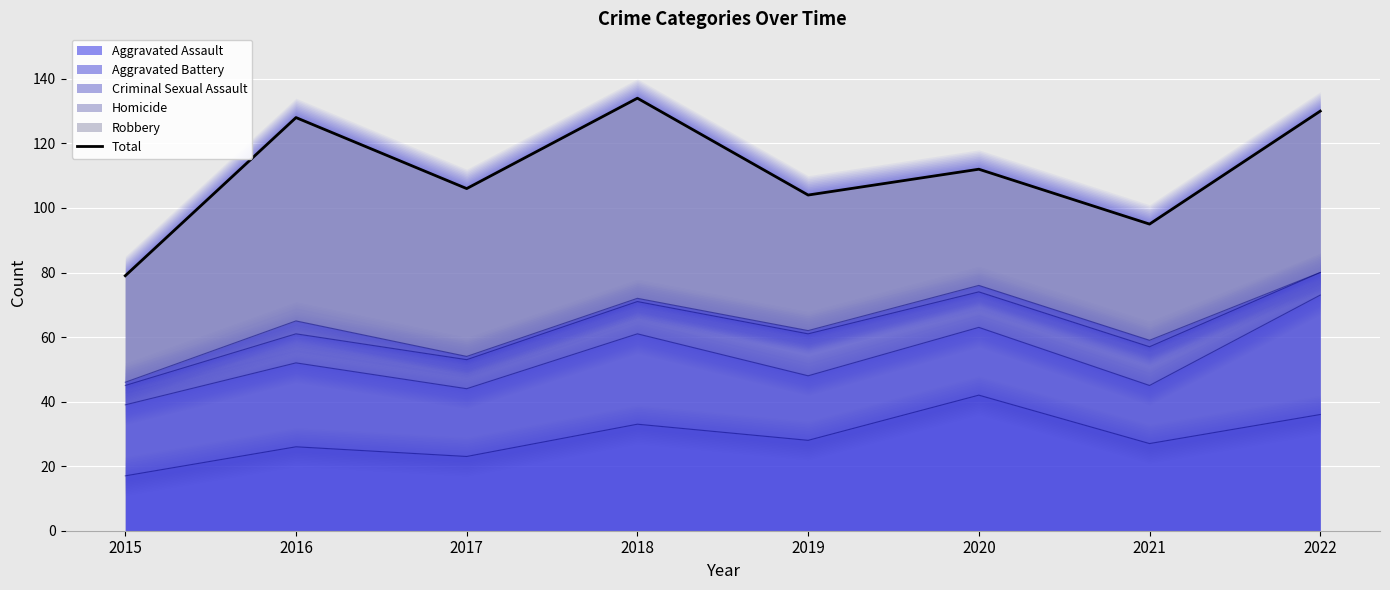

What is the approximate value at 2020?

112